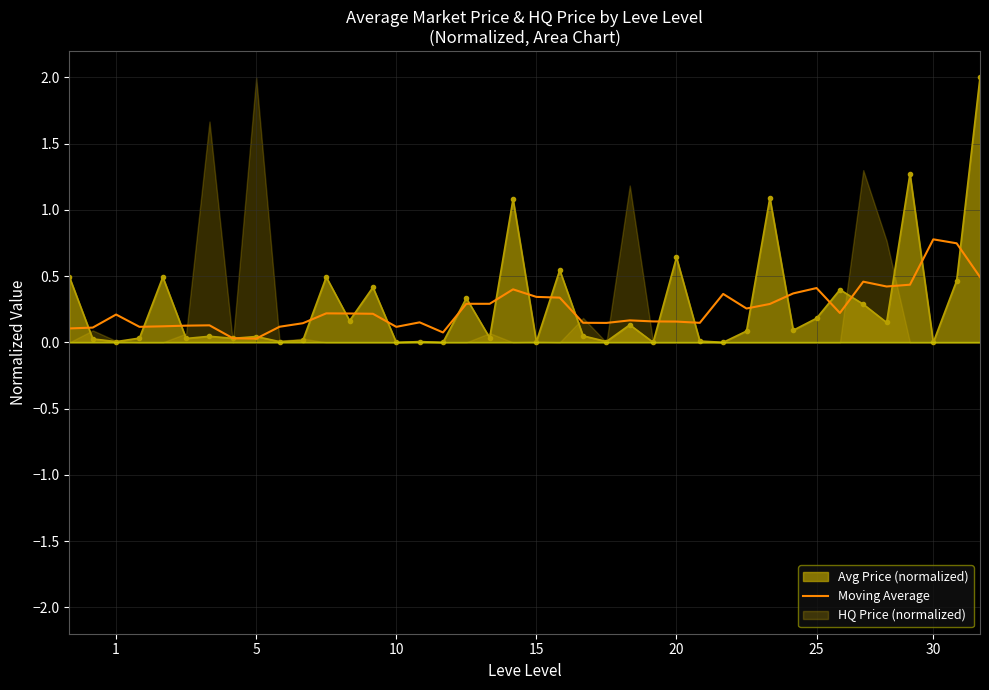

What is the highest value of the Avg Price (normalized) series?

2.0